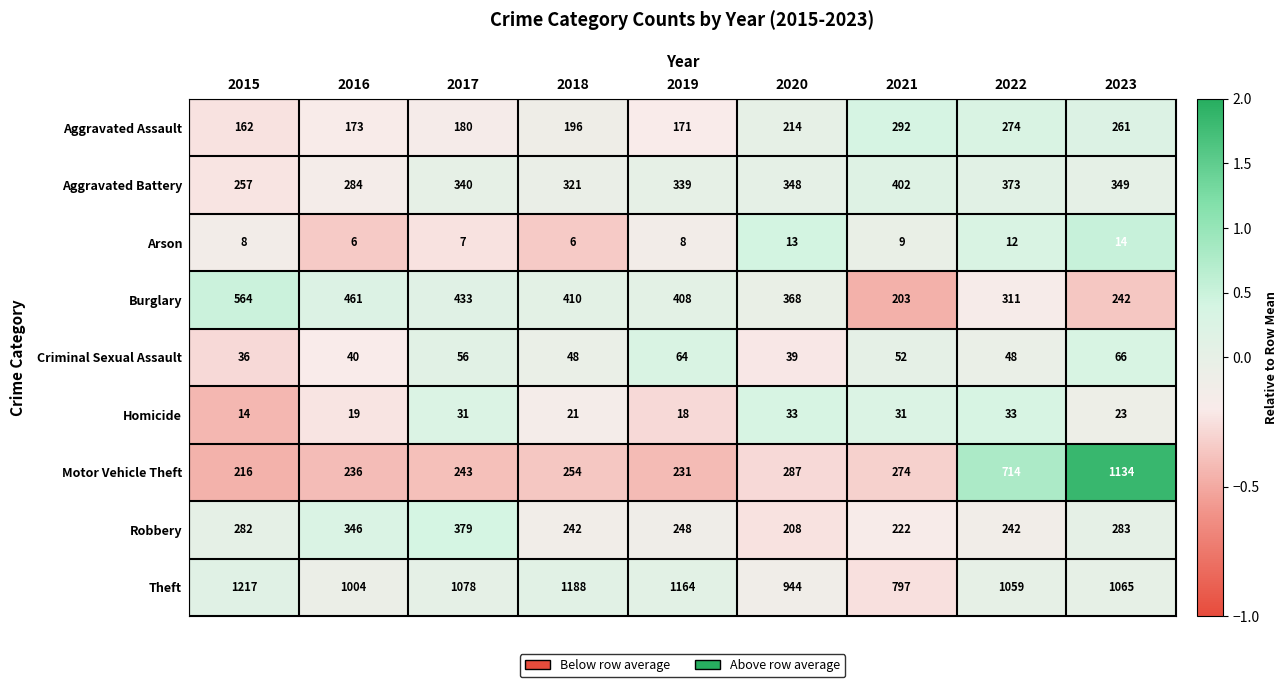

How many categories are shown in the chart?

9